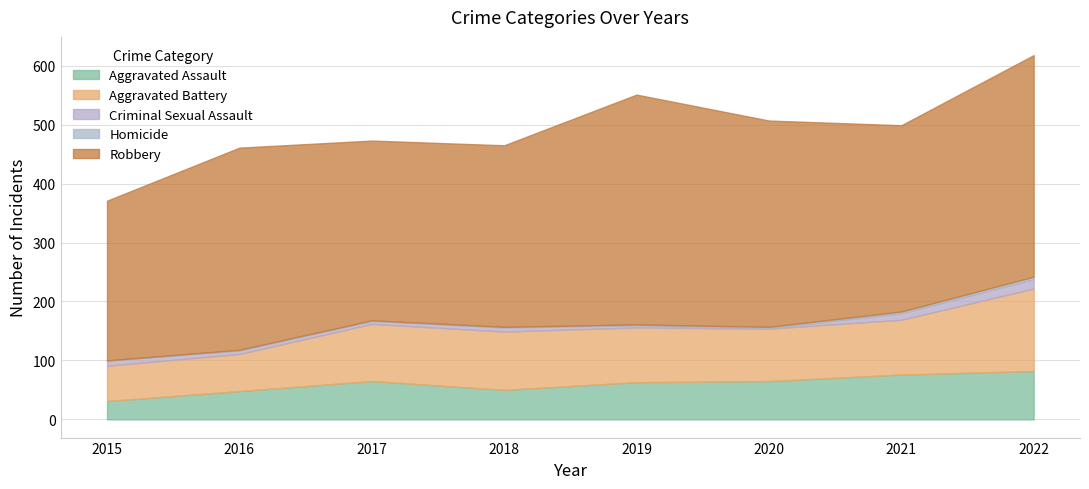

At which category does Criminal Sexual Assault reach its first local valley?

2017